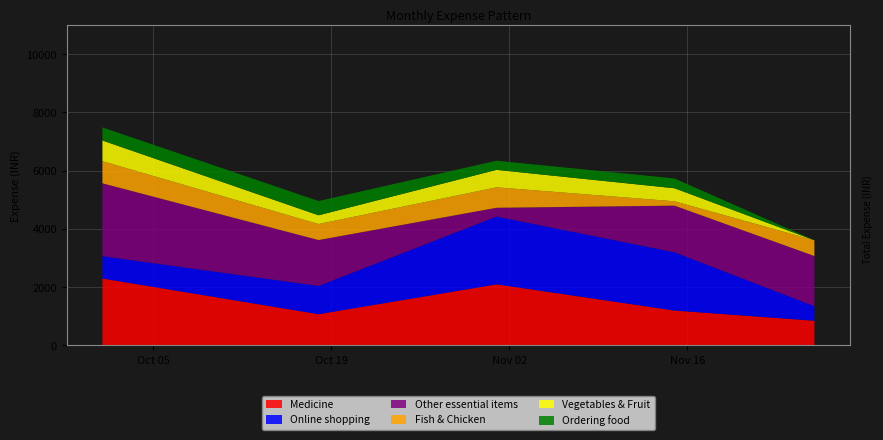

Reading right to left, transcribe all the data shown in this chart.

Medicine: 850.0	1200.0	2100.0	1075.0	2300.0
Online shopping: 500.0	2000.0	2327.0	970.0	767.0
Other essential items: 1720.0	1600.0	300.0	1574.1	2500.0
Fish & Chicken: 540.0	150.0	702.0	550.0	760.0
Vegetables & Fruit: 0.0	447.0	600.0	300.0	710.0
Ordering food: 0.0	337.0	314.0	489.0	450.0